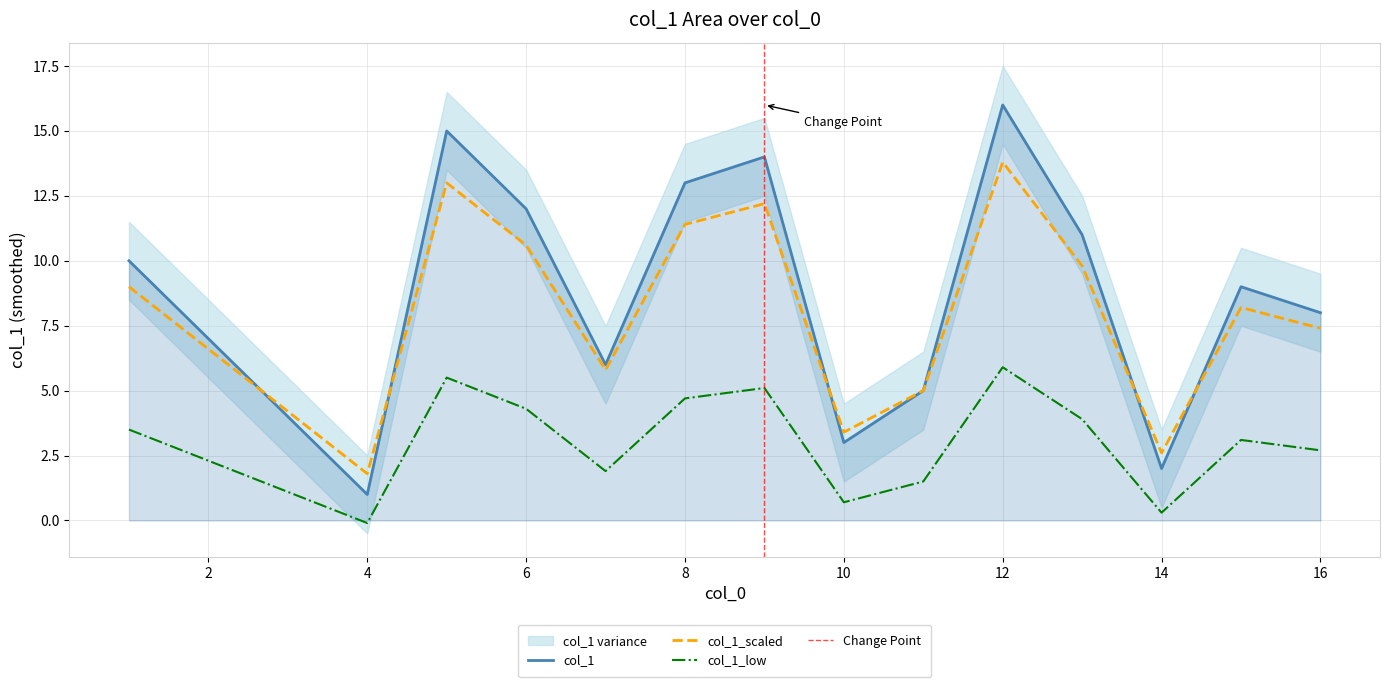

Which has a higher value, 11 or 7?

7